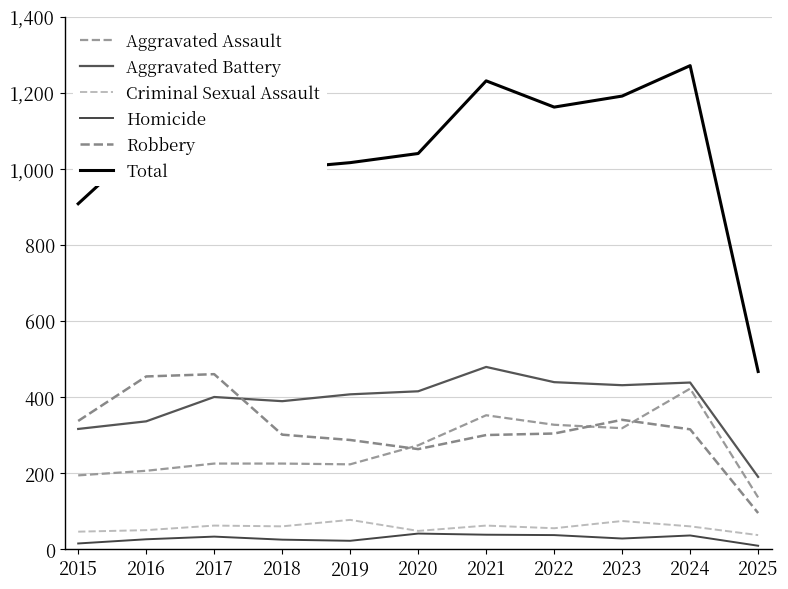

What is the sum of the Robbery values at 2025 and 2023?

435